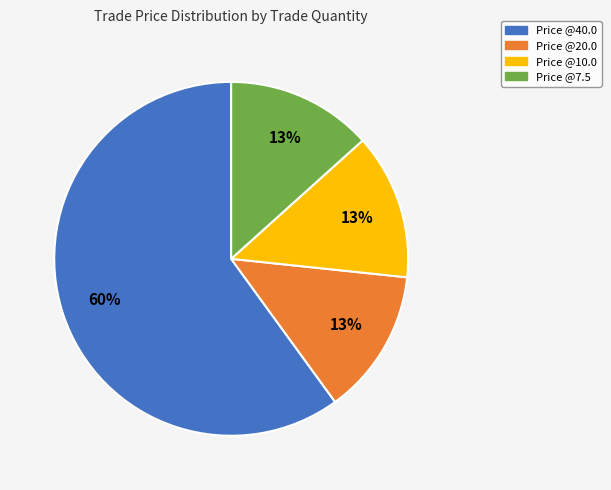

Combined, do Price @7.5 and Price @10.0 account for over 50%?

No